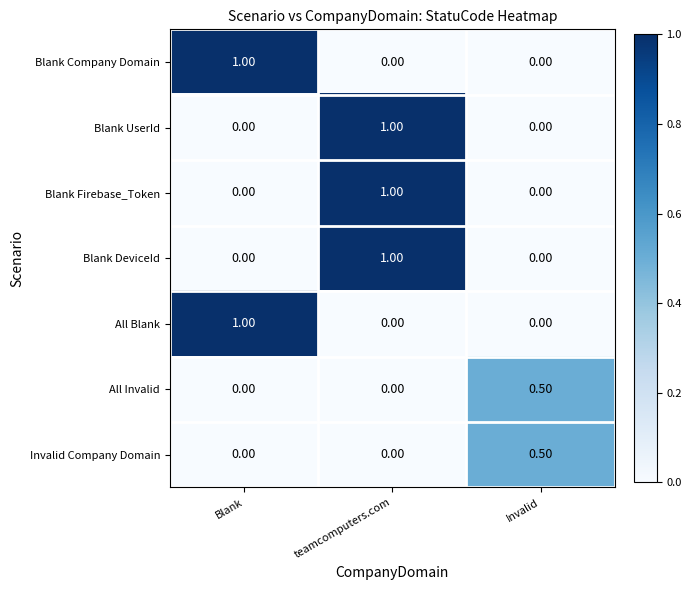

At how many categories does at least one series exceed 0?

3